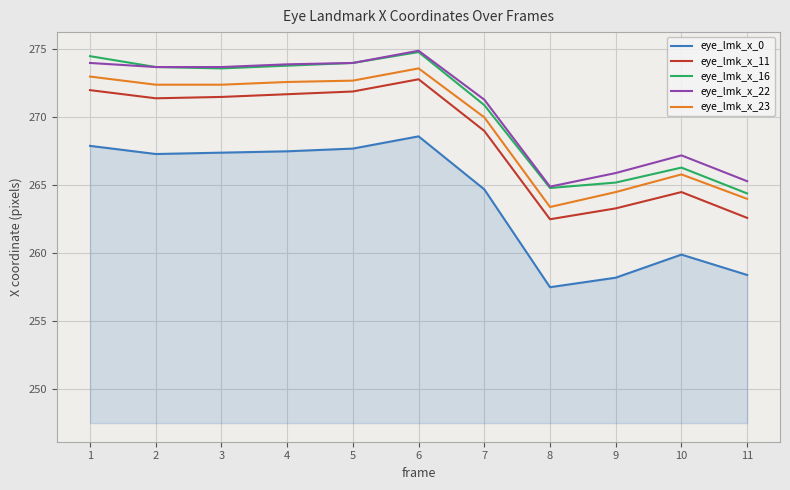

What are all the series names shown in the legend?

eye_lmk_x_0, eye_lmk_x_11, eye_lmk_x_16, eye_lmk_x_22, eye_lmk_x_23